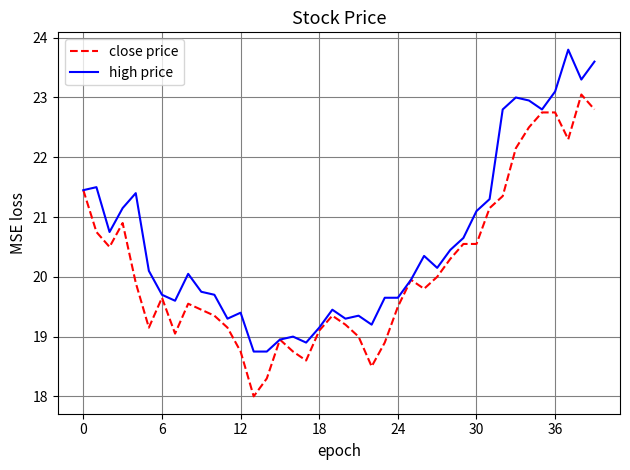

What is the maximum value for close price?

23.1